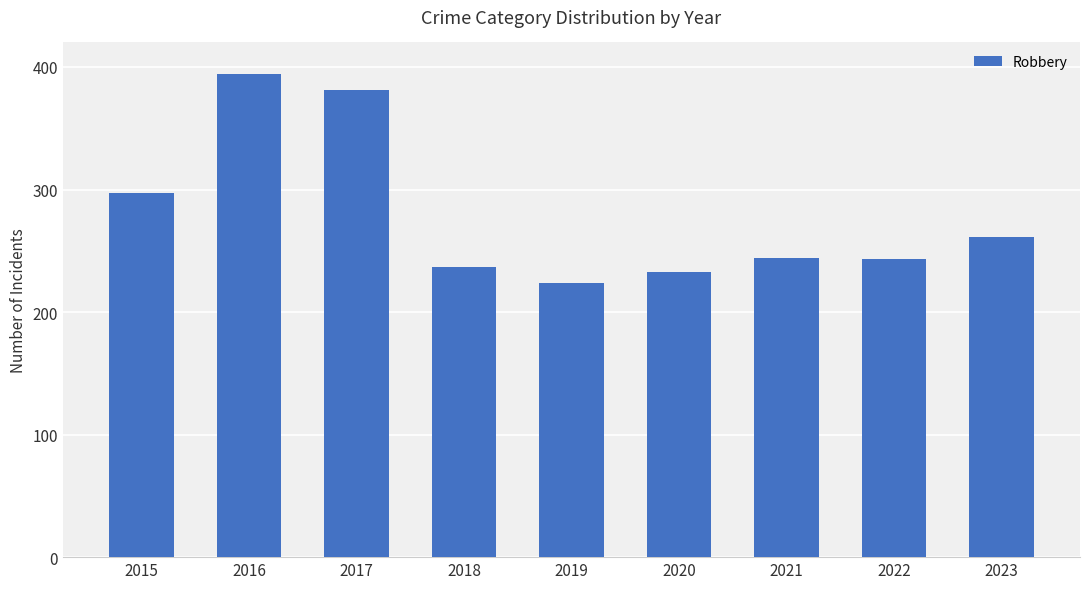

True or false: the data shows 389 at 2019.

False